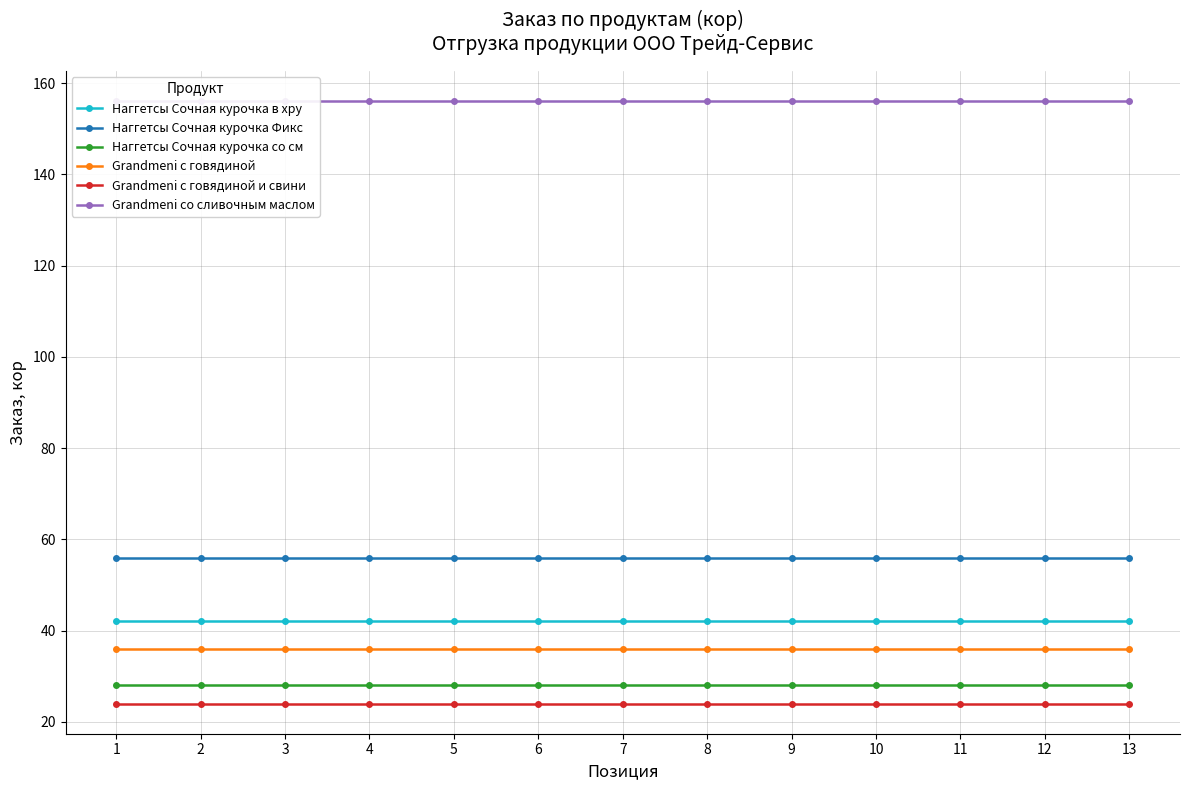

True or false: Наггетсы Сочная курочка со см has more than 1 interior local peaks.

False